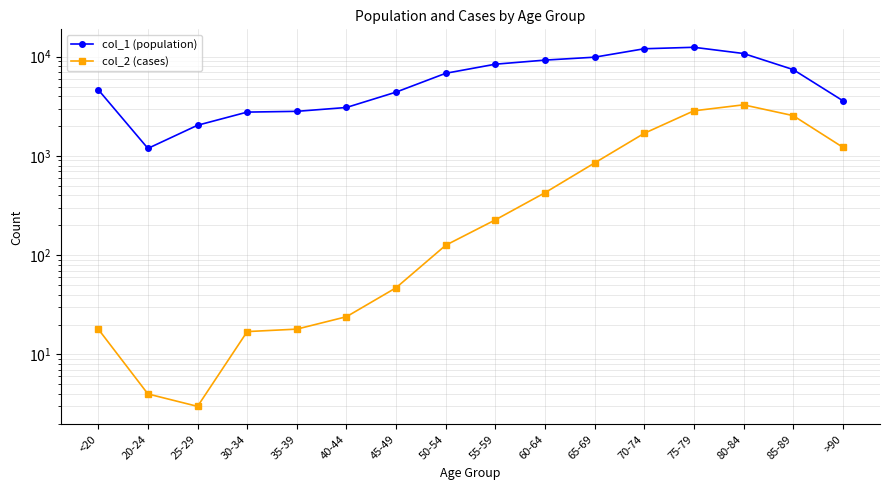

True or false: col_1 (population) and col_2 (cases) cross at least once.

False